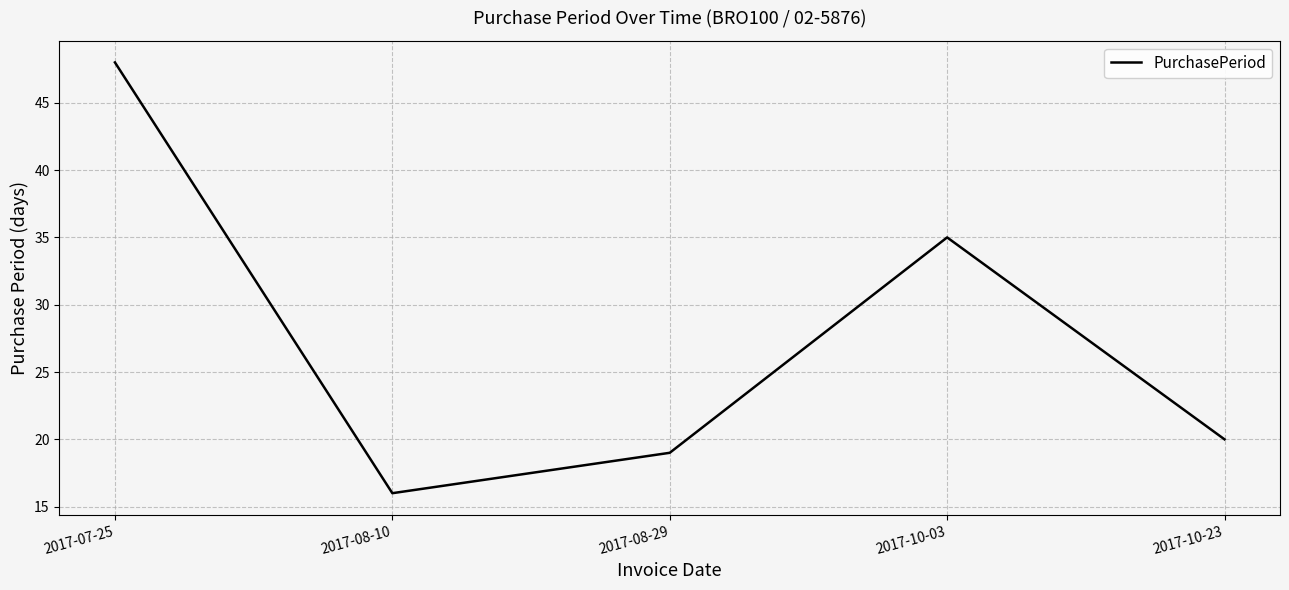

How many categories are shown in the chart?

5